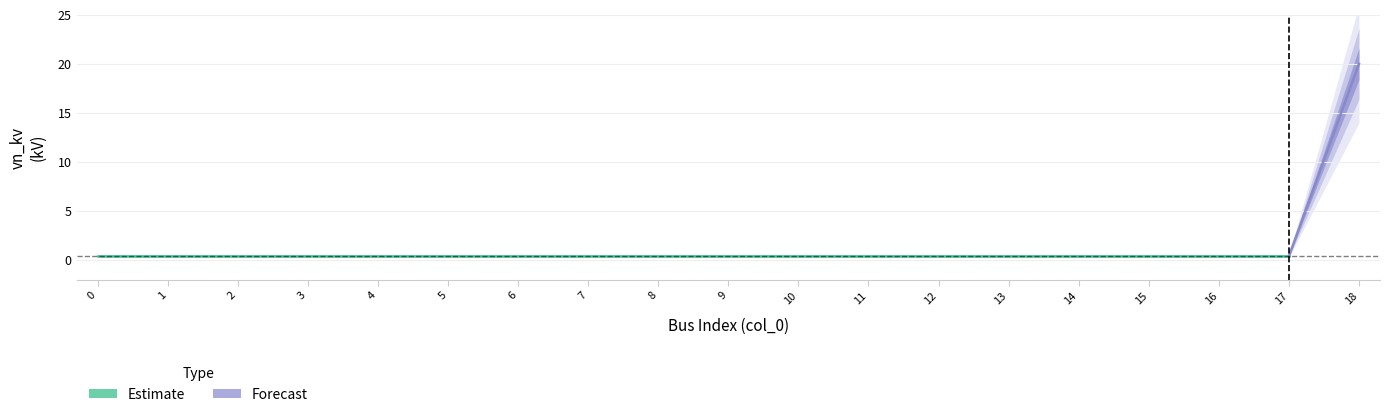

Rank the categories by value from lowest to highest.

0, 1, 2, 3, 4, 5, 6, 7, 8, 9, 10, 11, 12, 13, 14, 15, 16, 17, 18